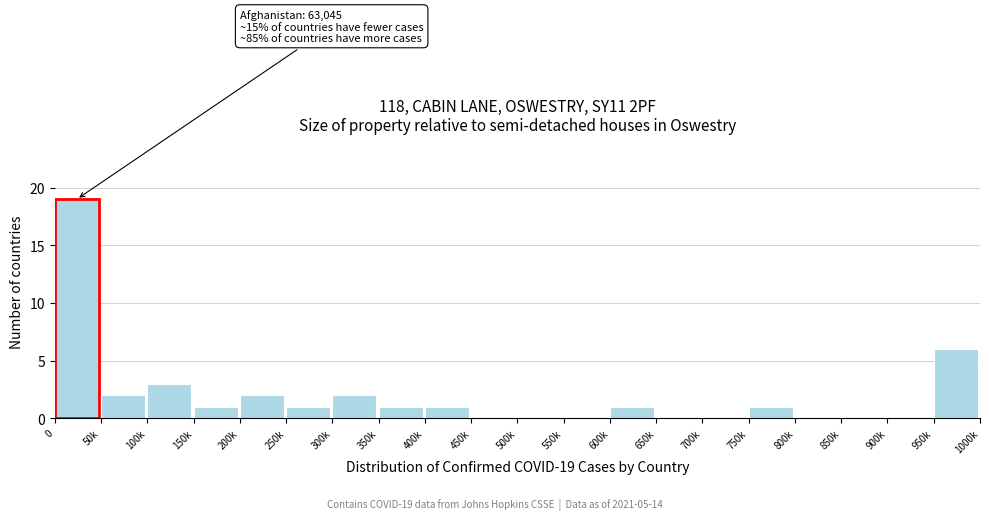

Reading left to right, list all the values displayed in this chart.

0=19	50k=2	100k=3	150k=1	200k=2	250k=1	300k=2	350k=1	400k=1	450k=0	500k=0	550k=0	600k=1	650k=0	700k=0	750k=1	800k=0	850k=0	900k=0	950k=6